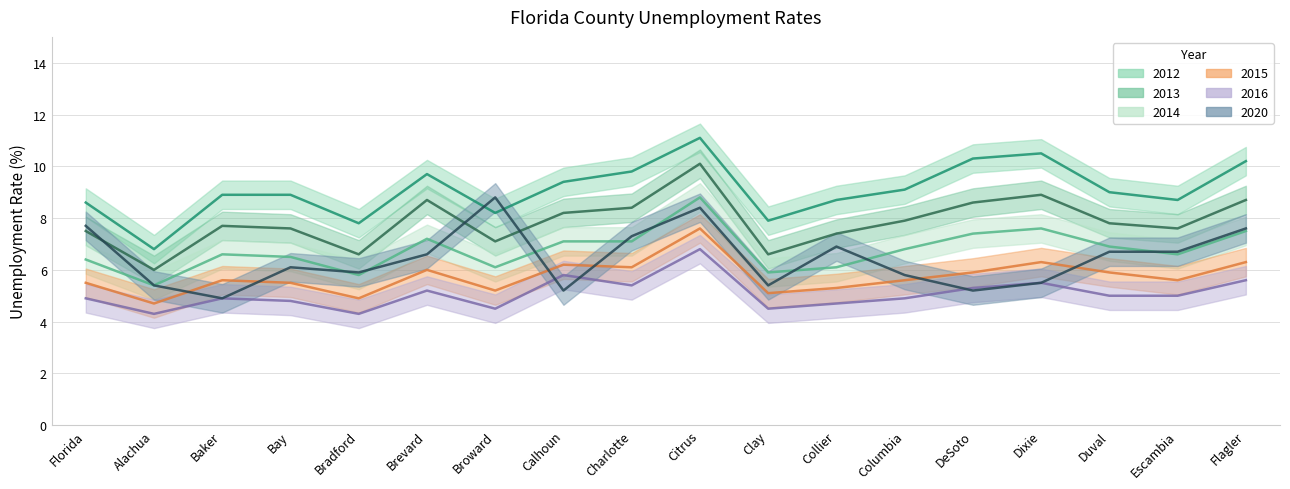

The 2014 series shows 6.6 at Baker. True or false?

True